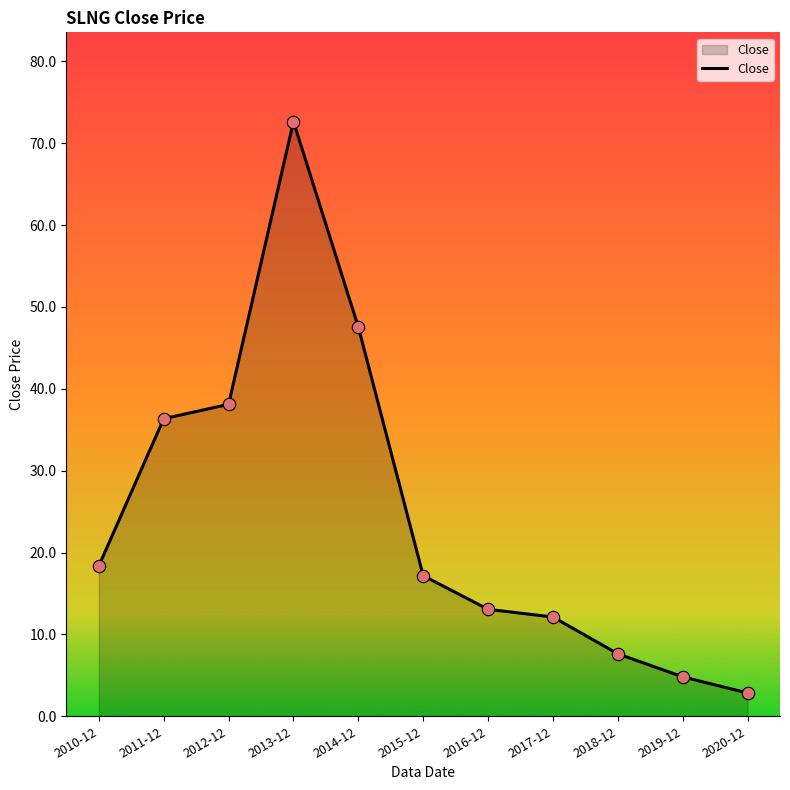

Between 2010-12 and 2012-12, which is larger?

2012-12